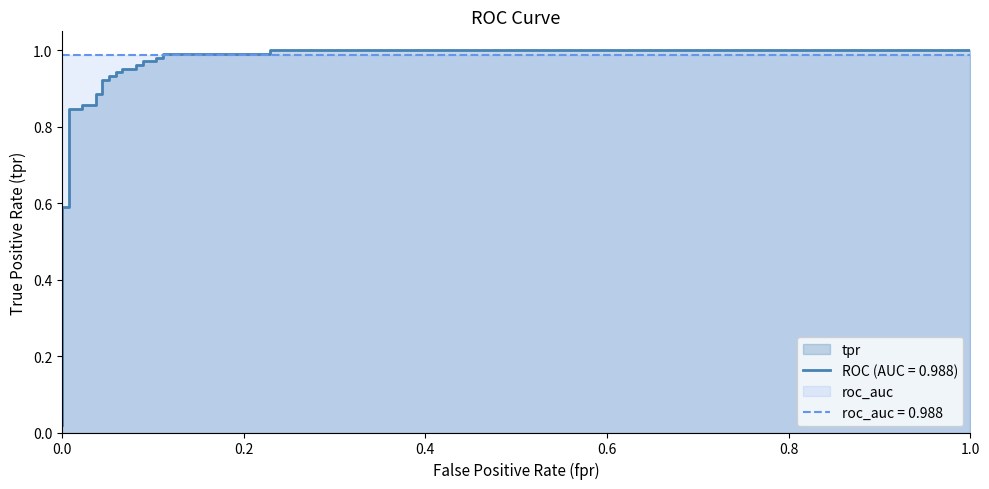

What is the value of the 17th point from the left?

0.9